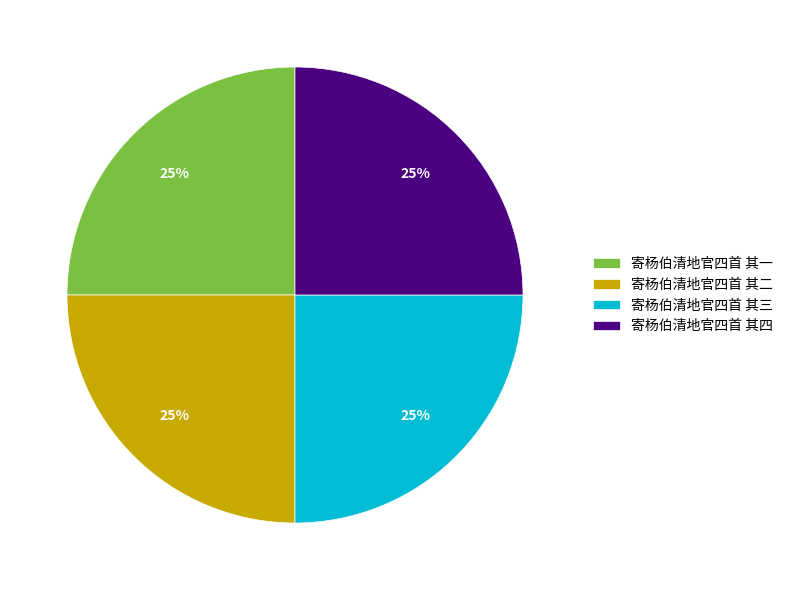

True or false: 寄杨伯清地官四首 其一 accounts for 25% of the total.

True